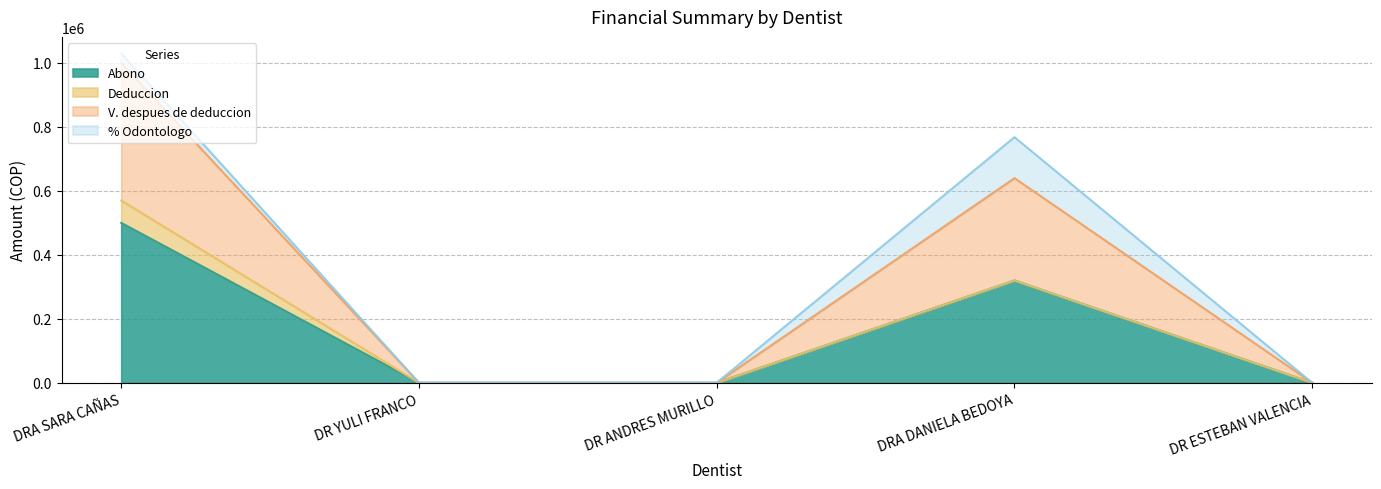

What is the label of the 3rd point from the left?

DR ANDRES MURILLO